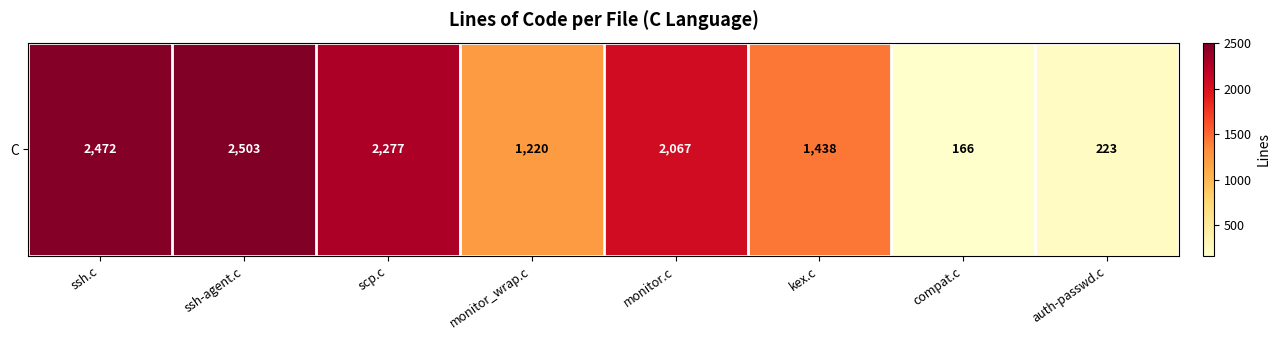

What is the change in value from ssh-agent.c to scp.c?

-226